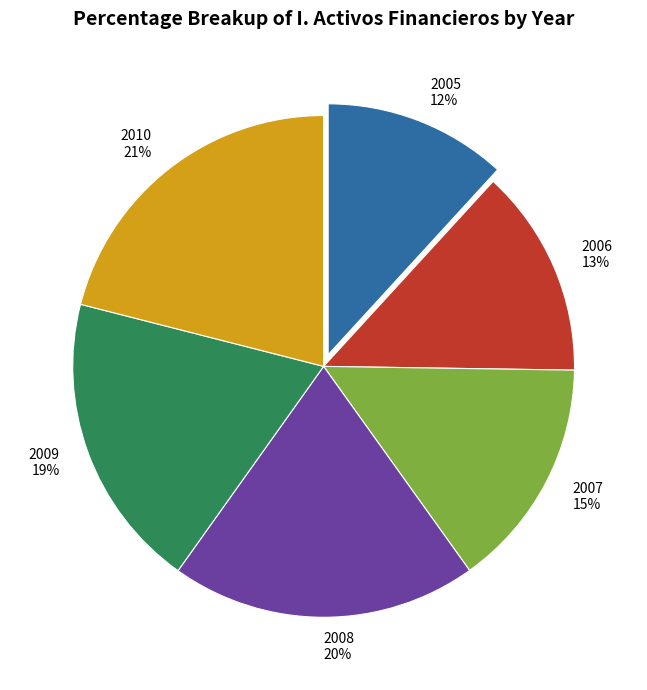

Approximately how many times larger is the value at 2010 compared to 2008?

1.1